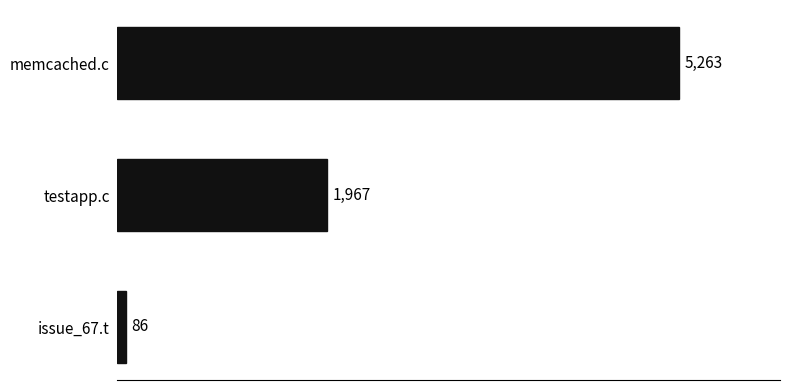

What value does the data have at memcached.c, to the nearest 50?

5250